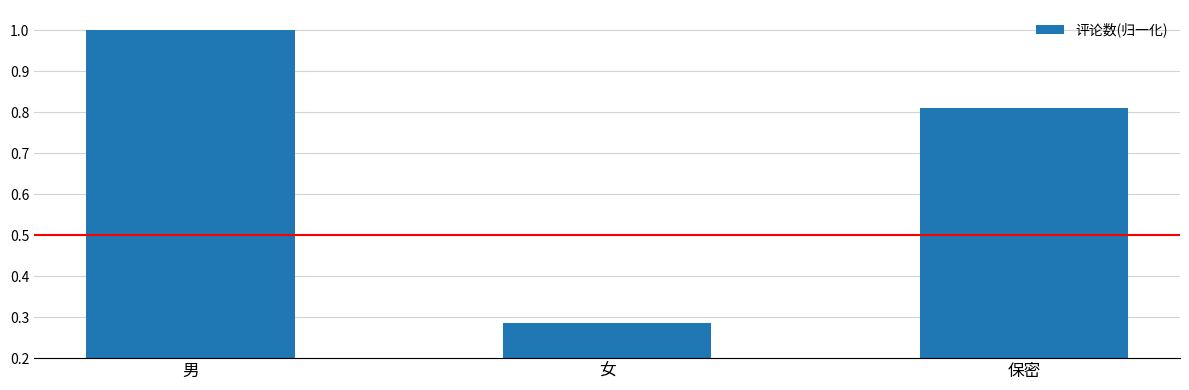

What is the label of the 1st bar from the right?

保密